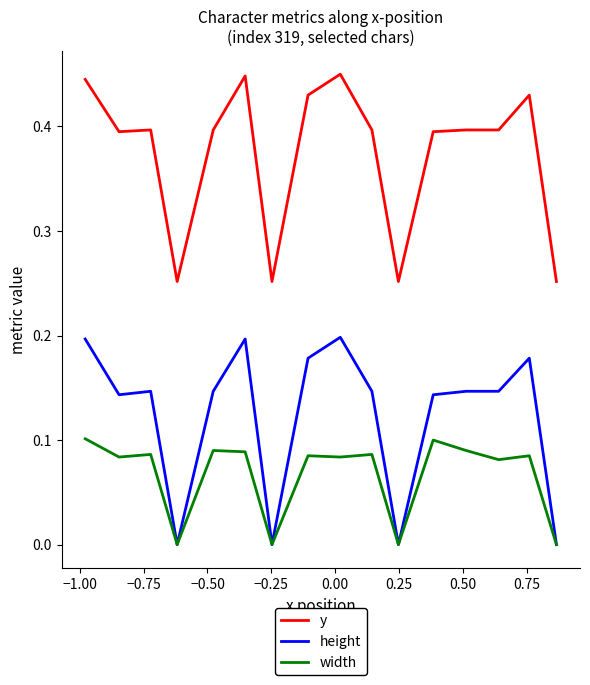

Rank the series by their maximum value, from highest to lowest.

y, height, width